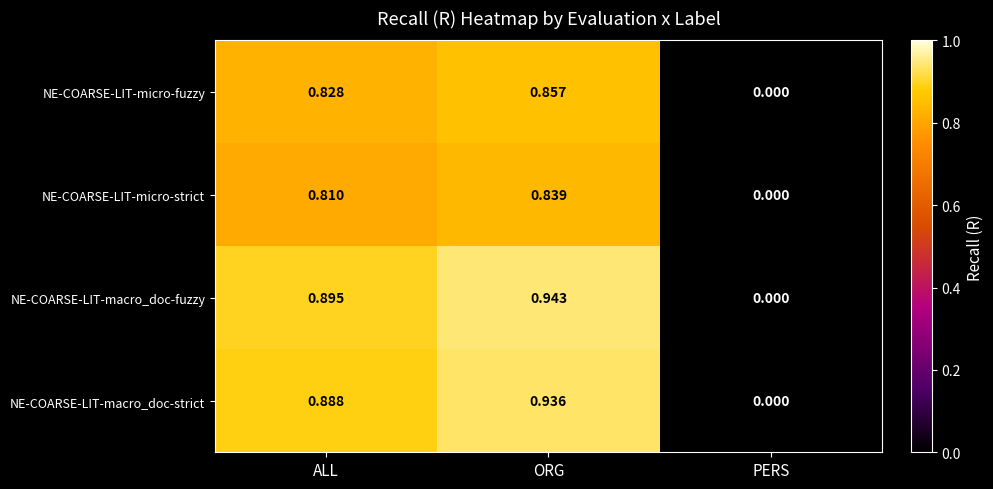

Where is NE-COARSE-LIT-macro_doc-fuzzy nearest to the value 0?

PERS